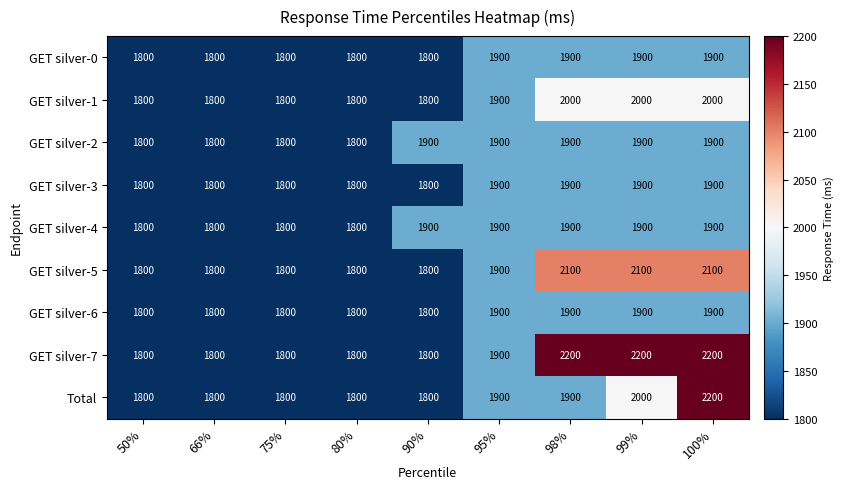

What is the sum of the GET silver-1 values at 66% and 75%?

3600